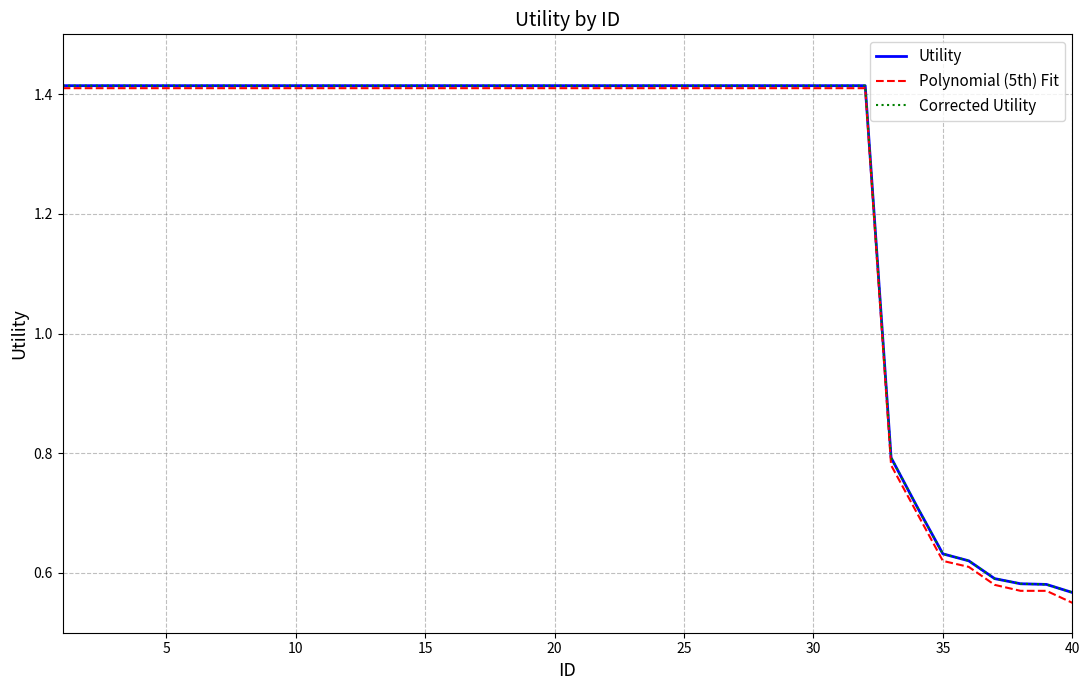

Does the chart display data point markers on the line(s)?

No